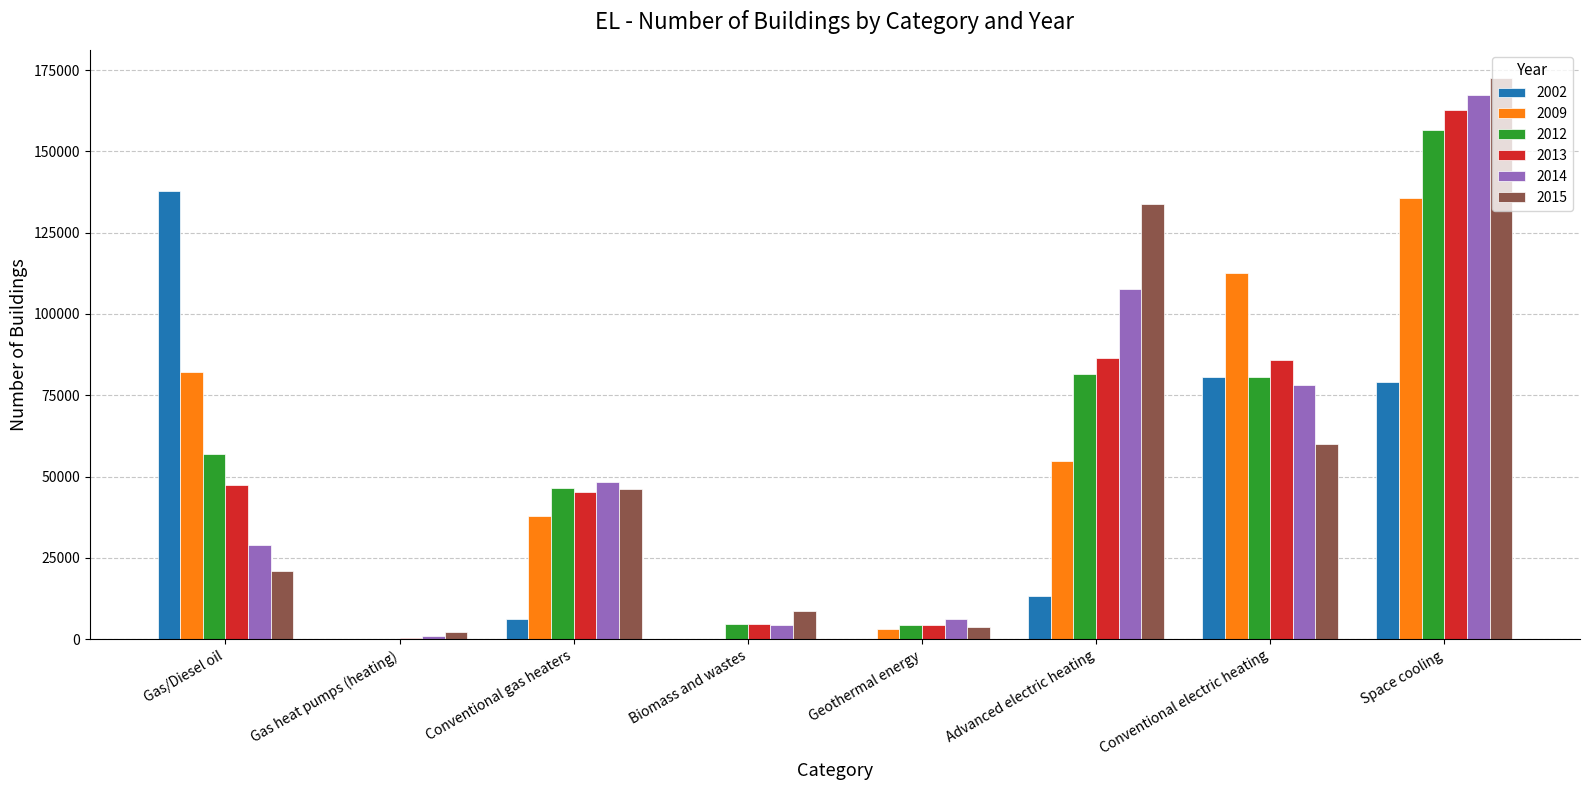

At which category is the sum across all series the highest?

Space cooling